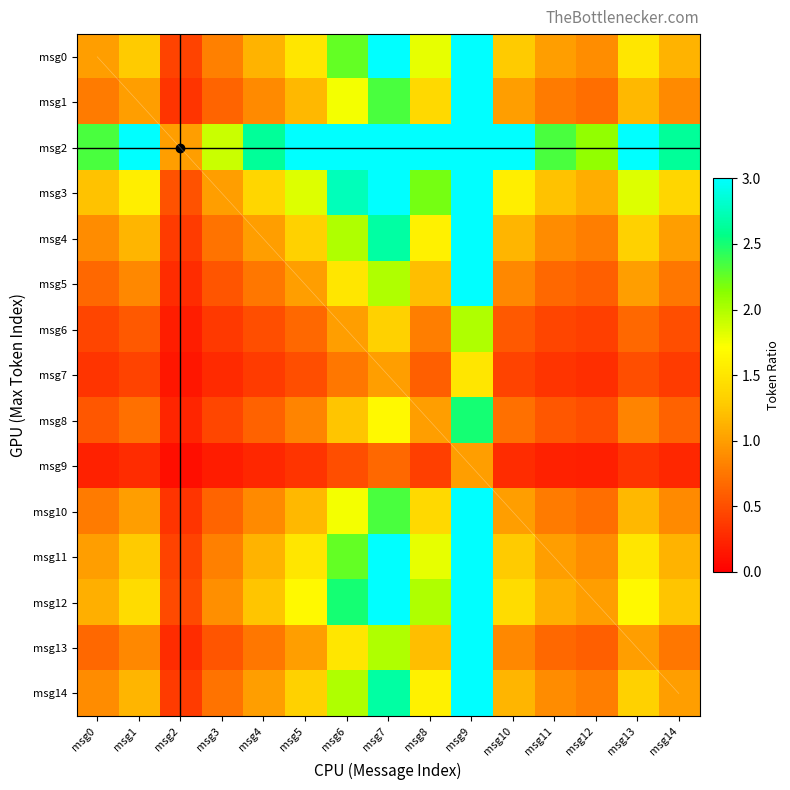

At which label does msg14 first exceed 1?

msg1